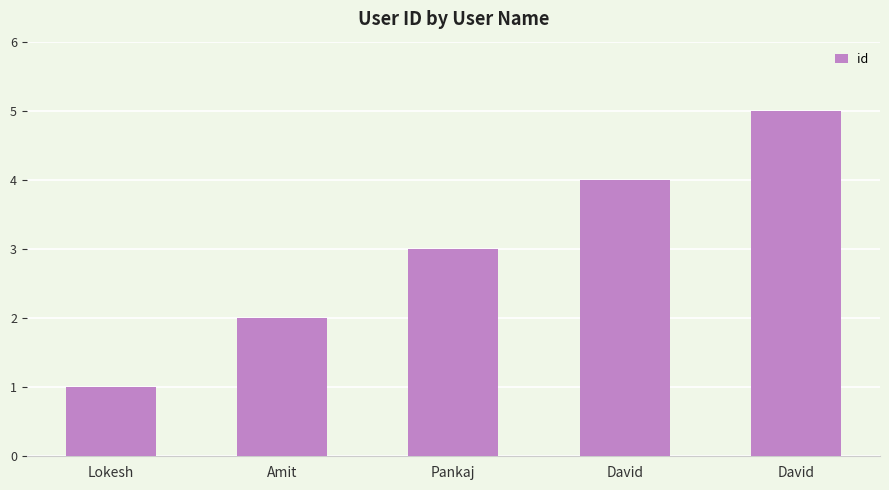

Rank the categories by value from lowest to highest.

Lokesh, Amit, Pankaj, David, David